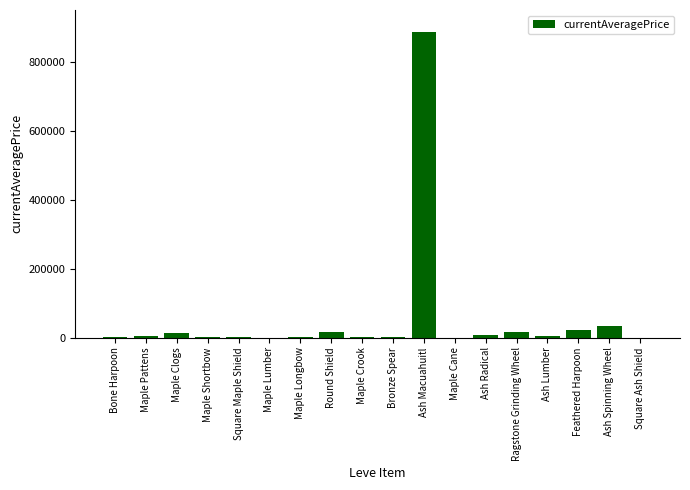

Which category has the highest value across all series?

Ash Macuahuitl